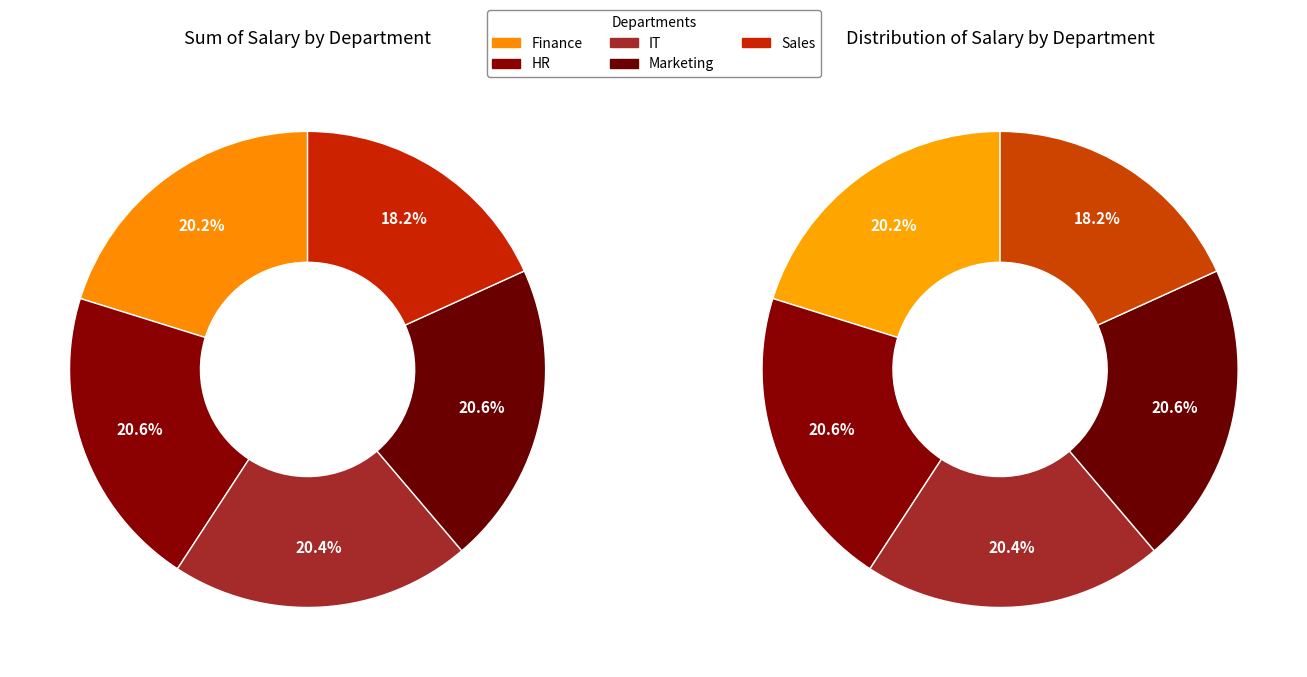

The Finance slice represents 20% of the pie. True or false?

True